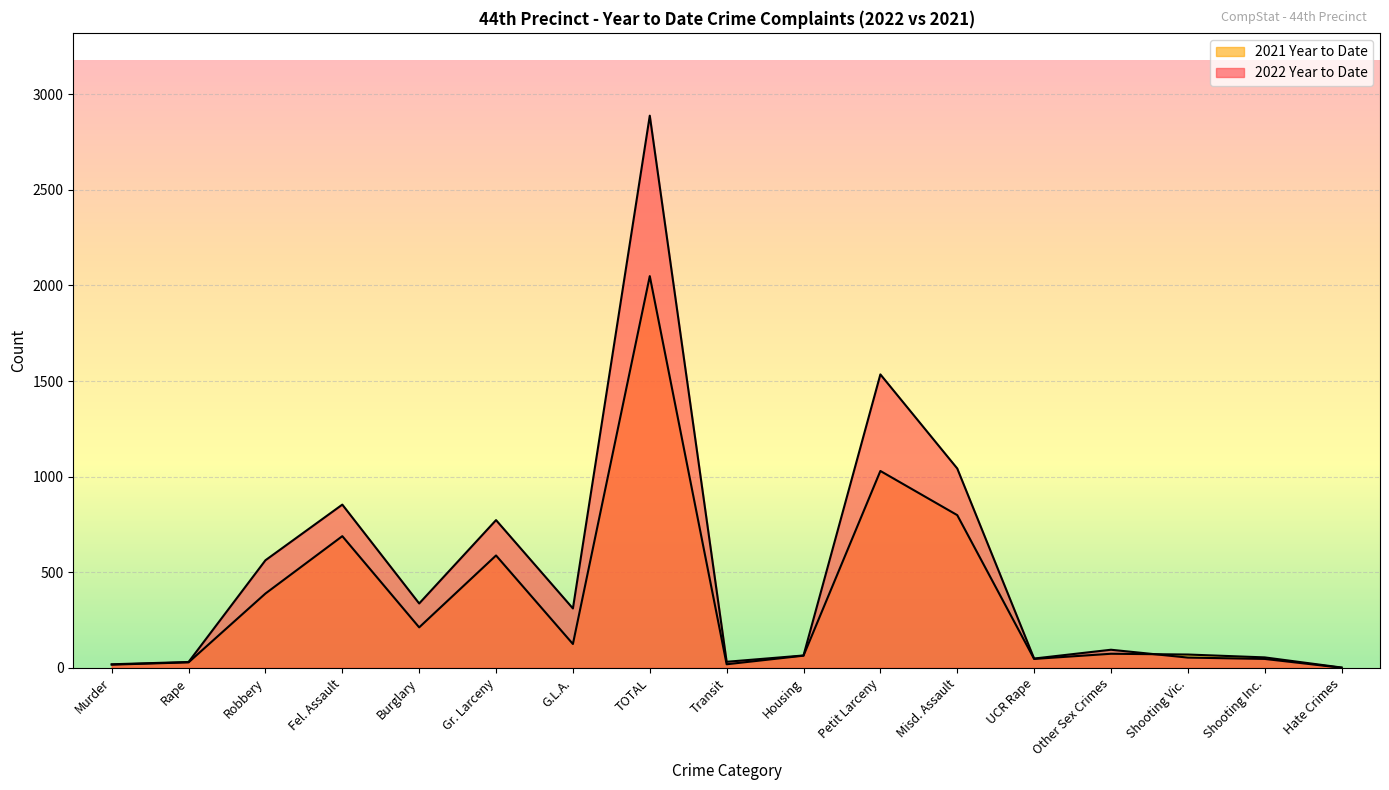

What is the total value across all series at Rape?

60